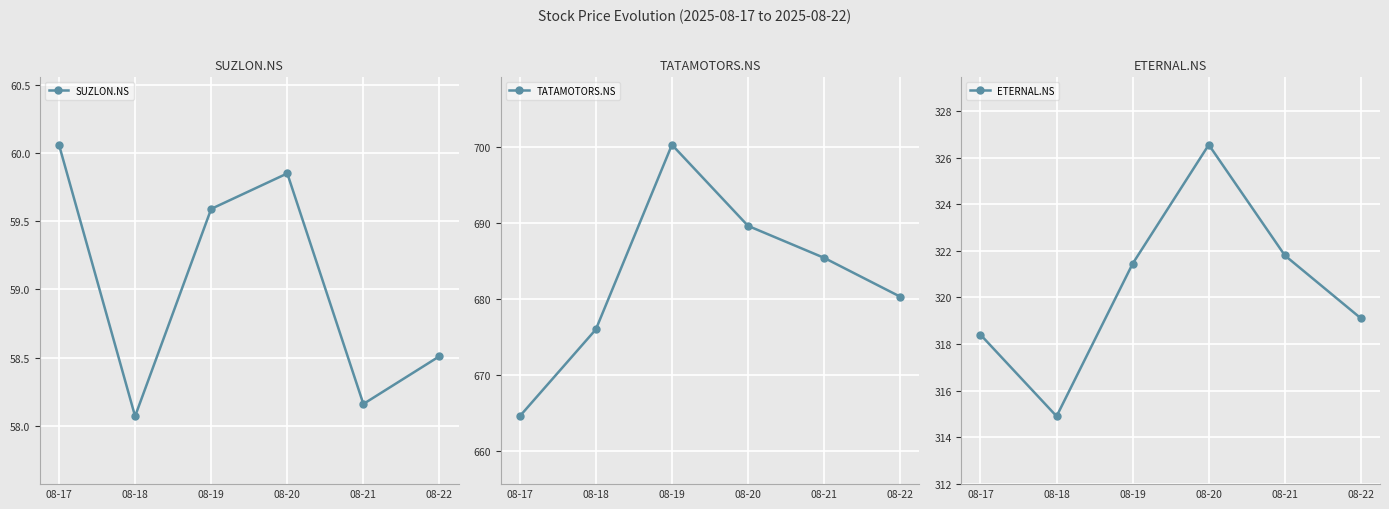

Where is the first local minimum for ETERNAL.NS?

08-18